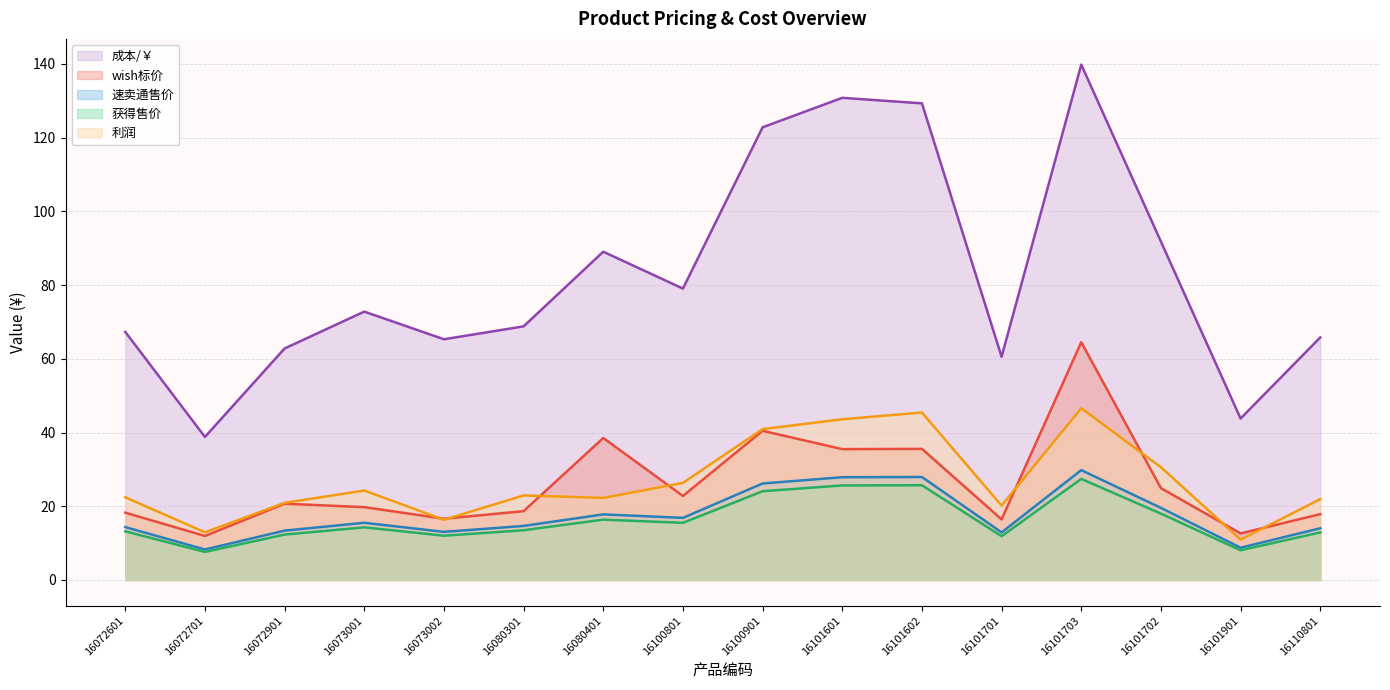

The wish标价 series shows 34.2 at 16073001. True or false?

False